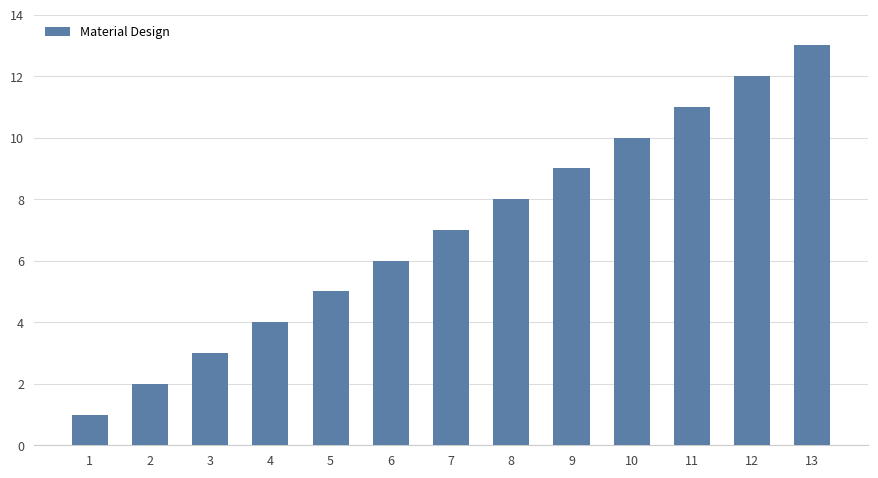

The value at 7 is 3. True or false?

False